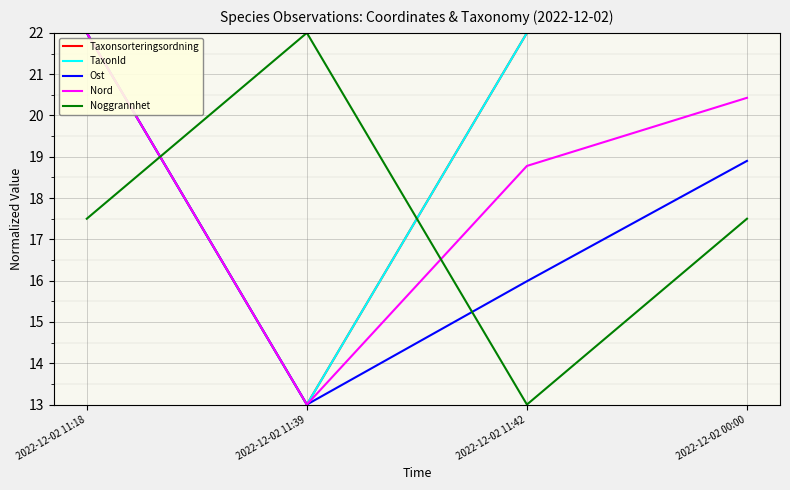

Rank the series by their maximum value, from lowest to highest.

Taxonsorteringsordning, TaxonId, Ost, Nord, Noggrannhet